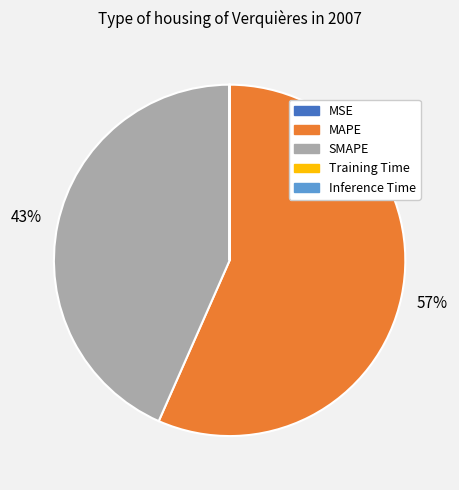

The SMAPE slice represents 43% of the pie. True or false?

True